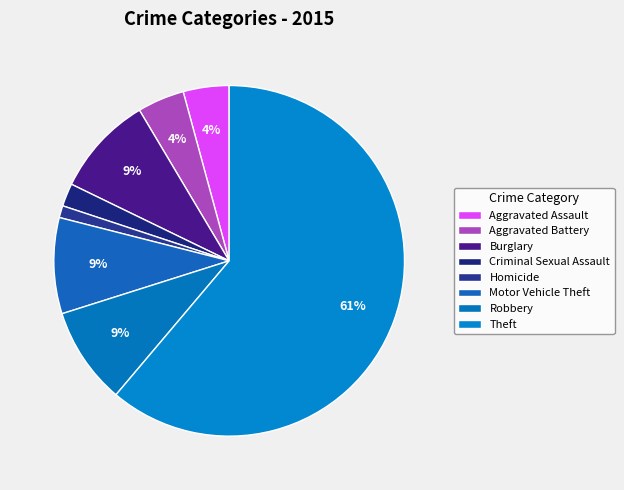

What is the change in value from Criminal Sexual Assault to Motor Vehicle Theft?

+67